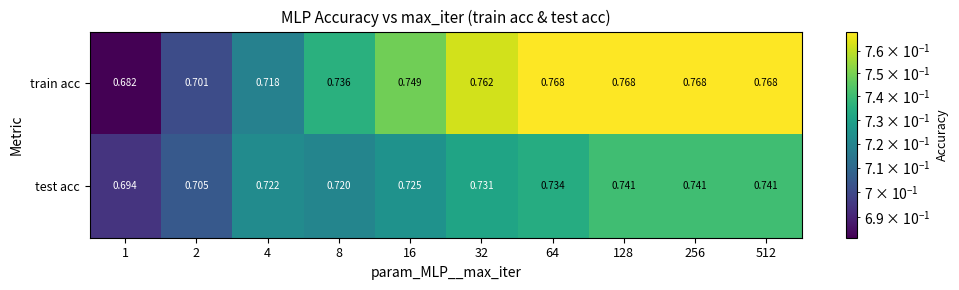

At 8, list the series in order from smallest to largest.

test acc, train acc